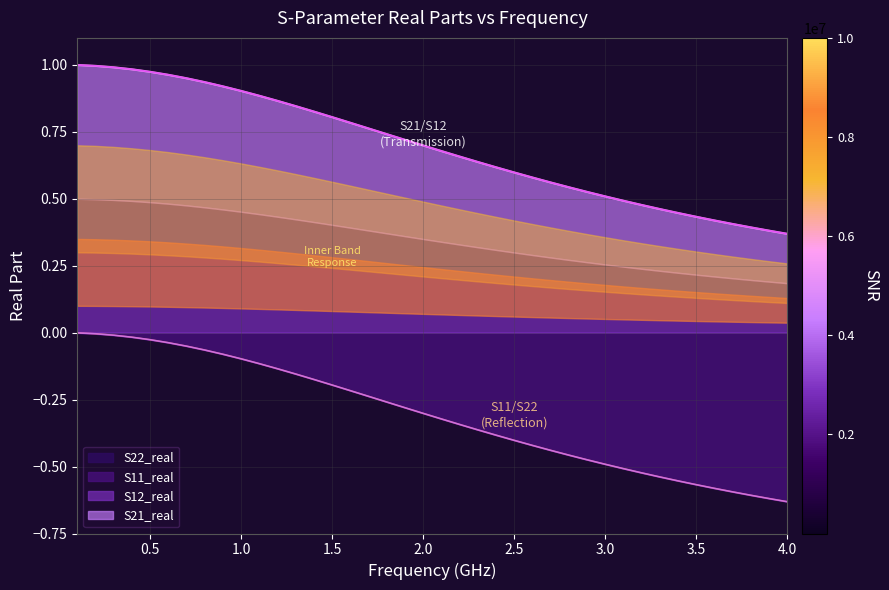

What are all the series names shown in the legend?

S21_real, S12_real, S11_real, S22_real